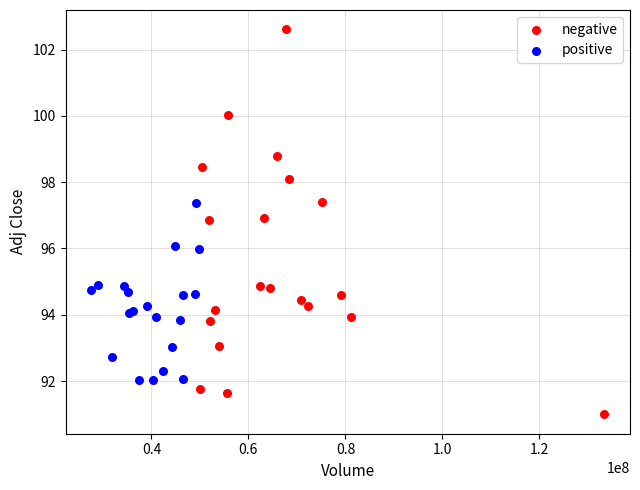

Which series contains the highest Y value?

negative